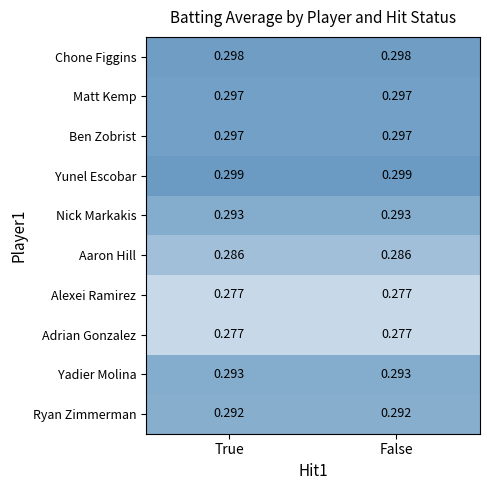

What is the greatest value displayed?

0.3